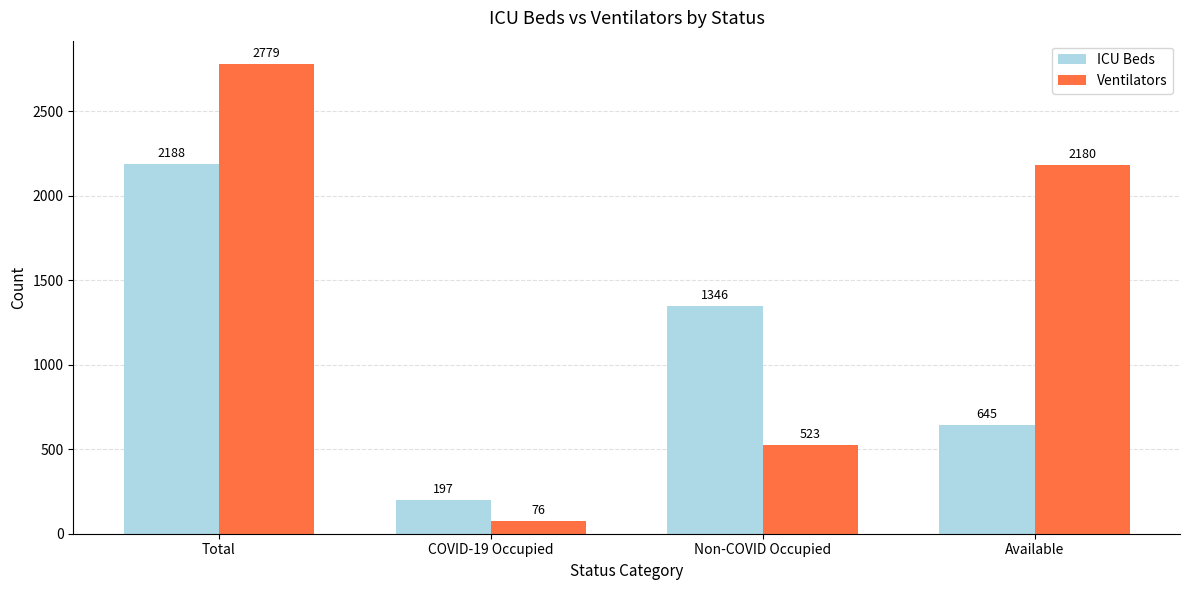

Is it true that Ventilators equals 76 at COVID-19 Occupied?

True